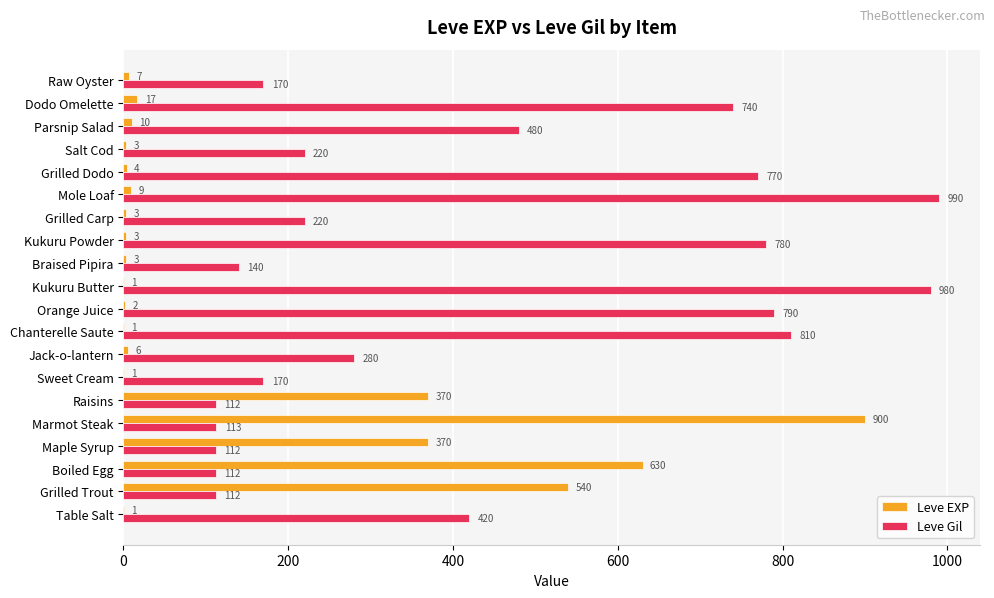

Which series has the largest total across all categories?

Leve Gil